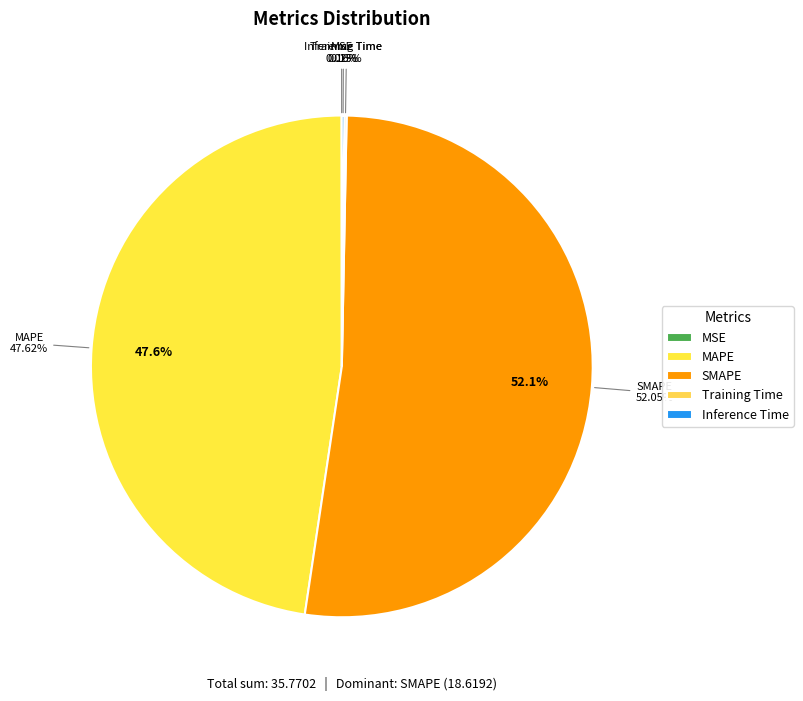

True or false: Training Time accounts for 10% of the total.

False